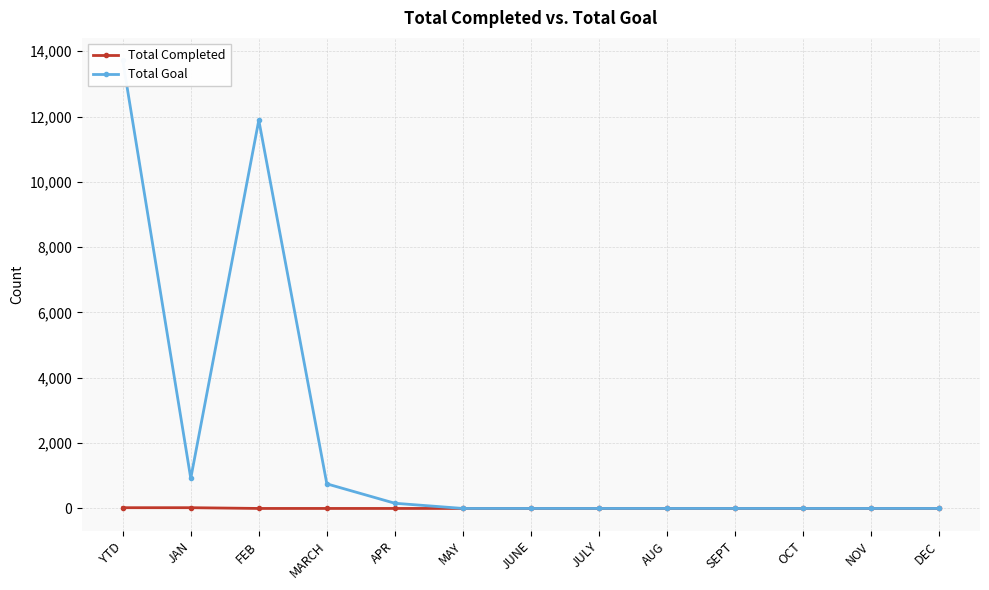

List the series in order of their overall mean, highest first.

Total Goal, Total Completed